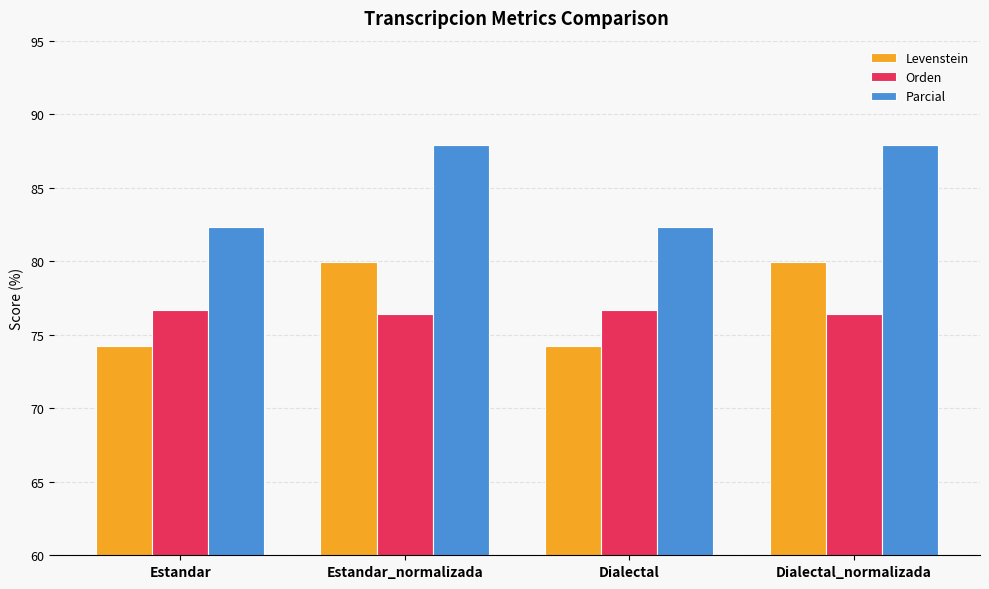

The value of Parcial at Estandar_normalizada is 87.9. True or false?

True